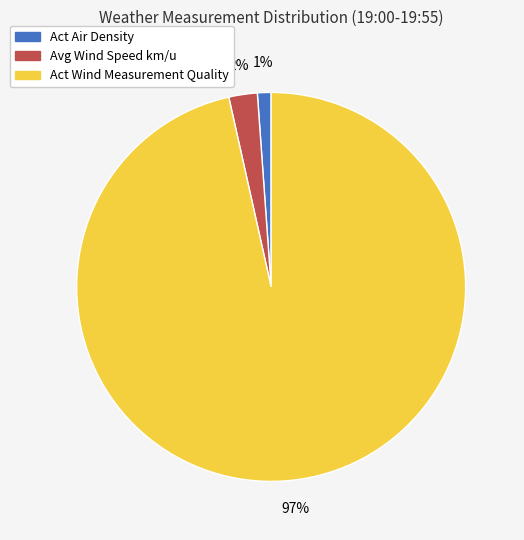

Is there a majority slice in this chart?

Yes